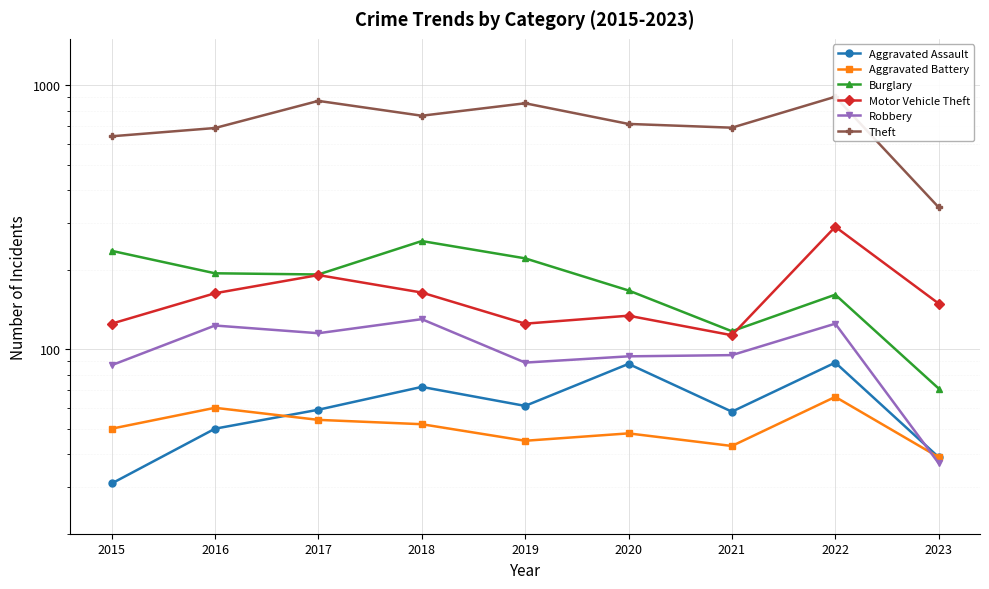

At how many categories does at least one series exceed 513?

8